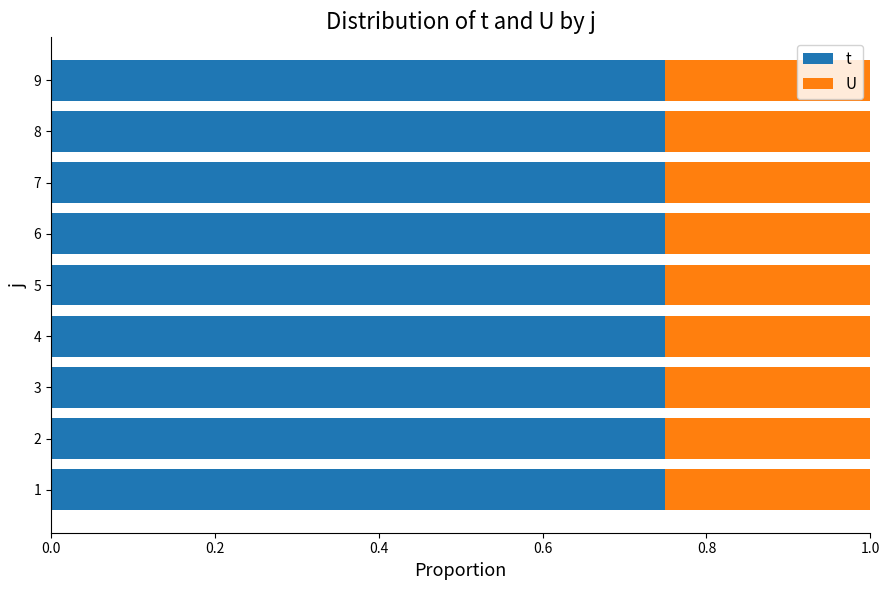

What is the sum of all t values?

6.8